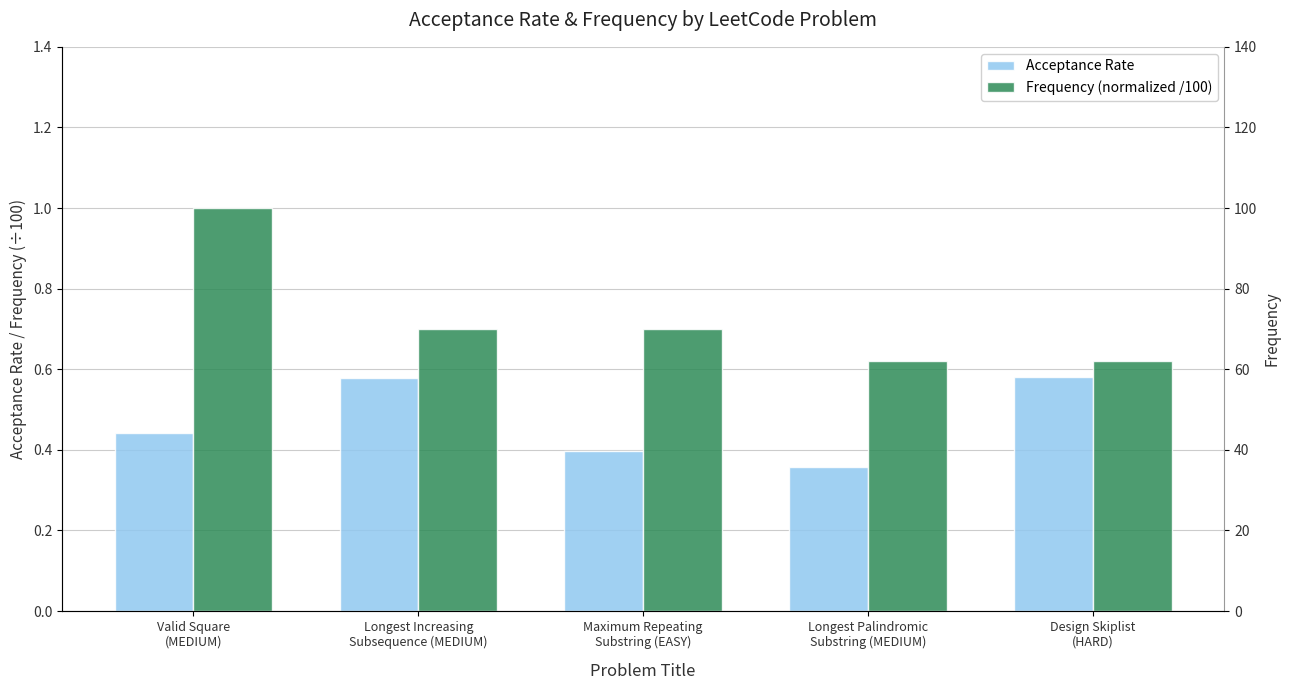

True or false: Acceptance Rate has a value of 0.2 at Valid Square
(MEDIUM).

False